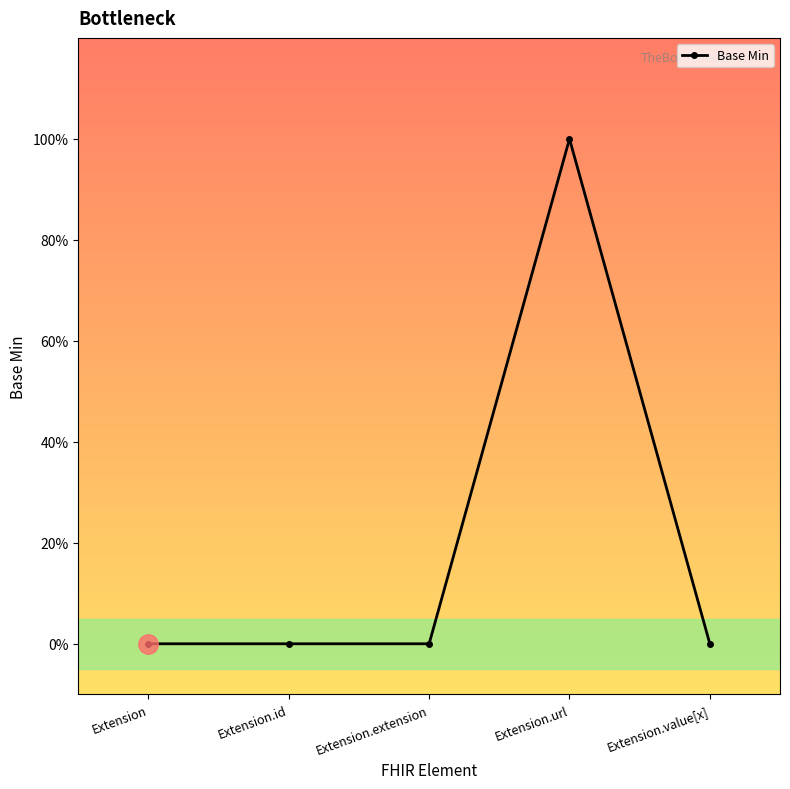

Reading left to right, transcribe all the data shown in this chart.

Extension=0	Extension.id=0	Extension.extension=0	Extension.url=1	Extension.value[x]=0